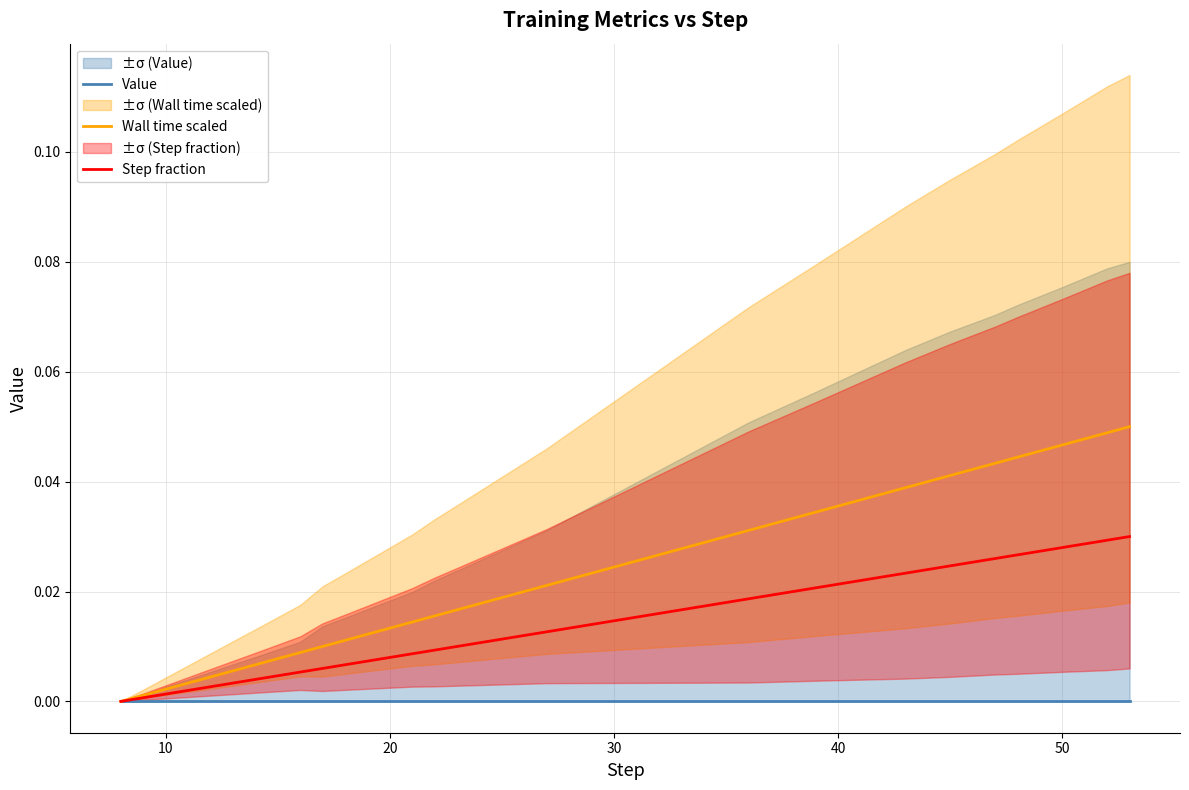

What is the maximum value shown in the chart?

0.1